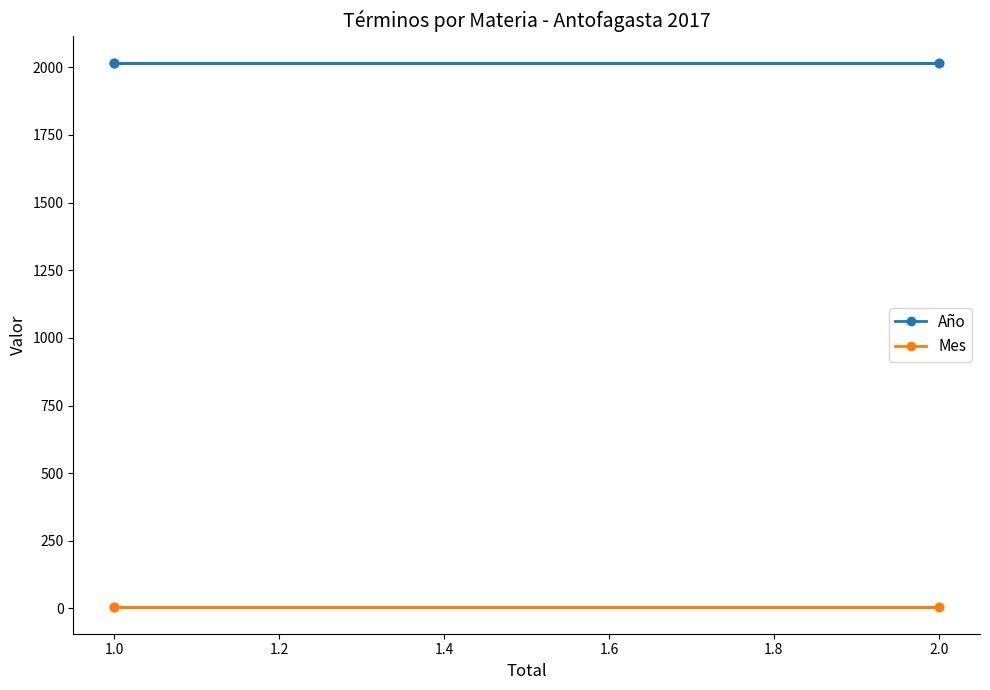

What are all the series names shown in the legend?

Año, Mes